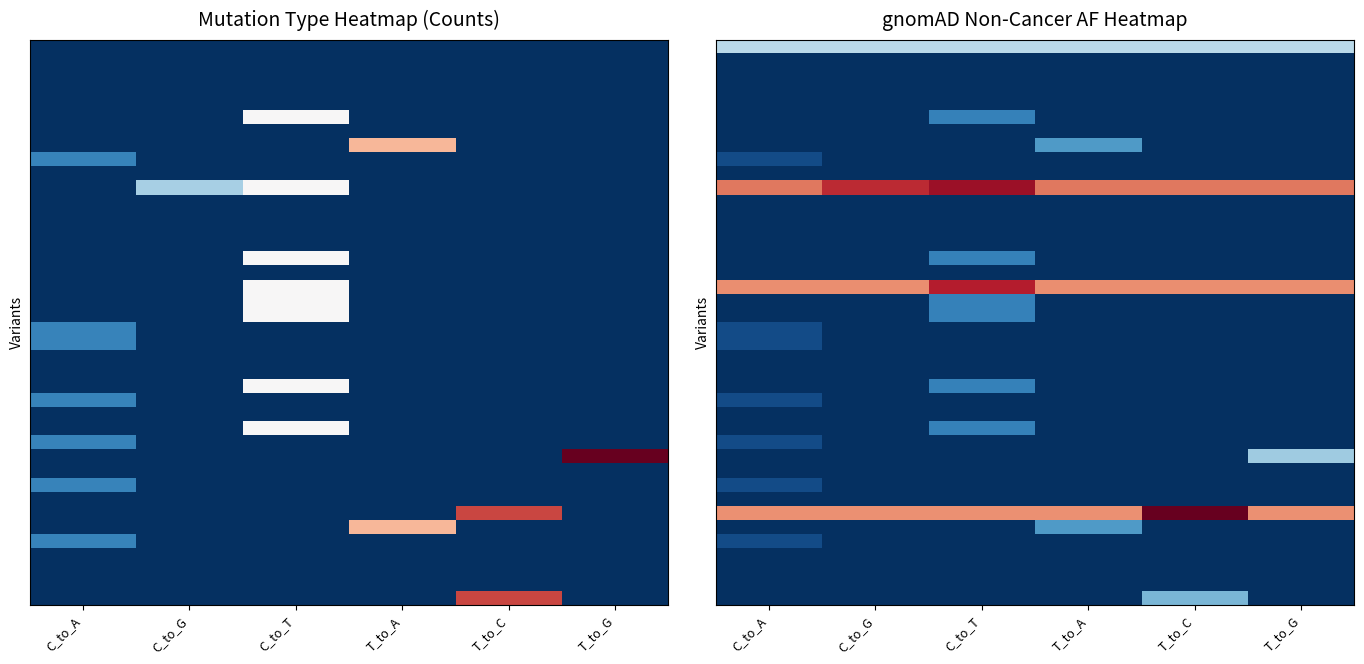

At how many categories does at least one series exceed 0?

6